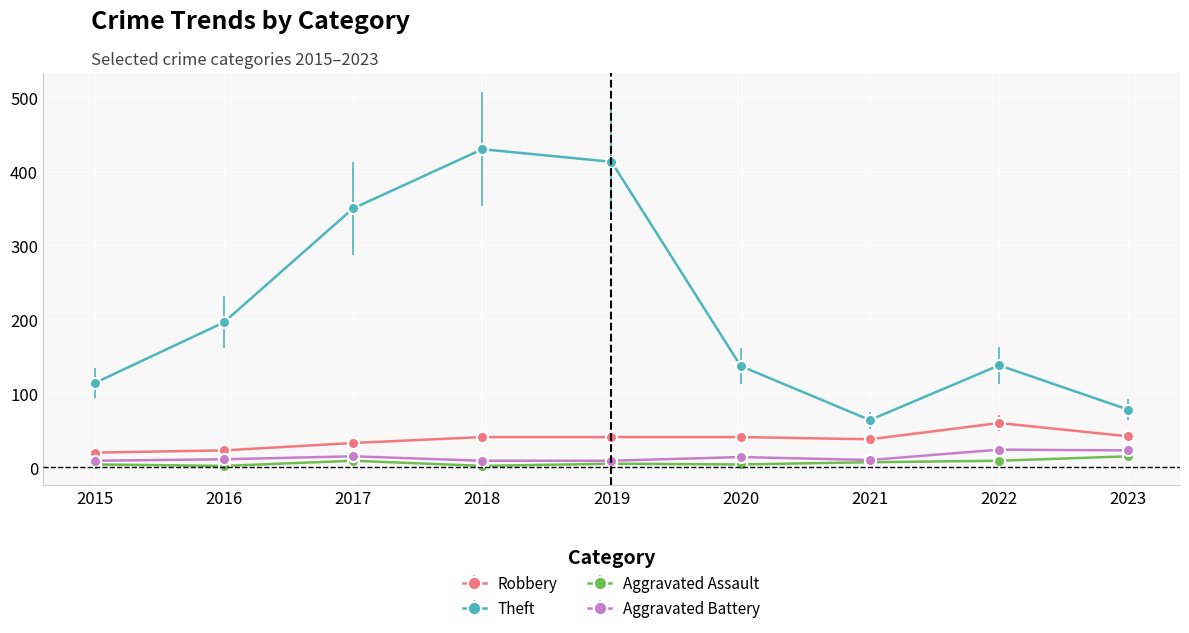

What is the value of the Theft point at the 6th from the left?

137